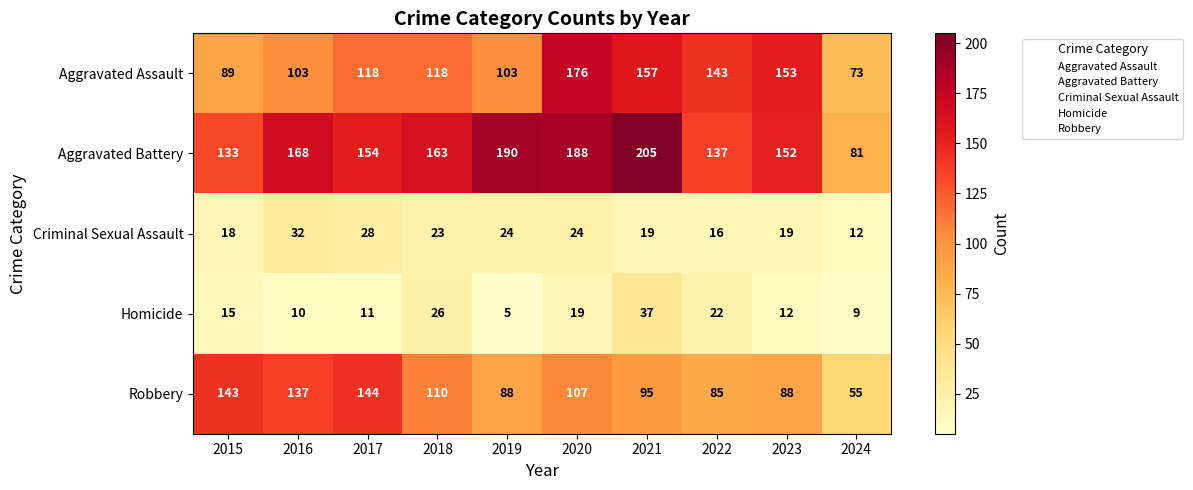

At how many categories does at least one series exceed 63?

10